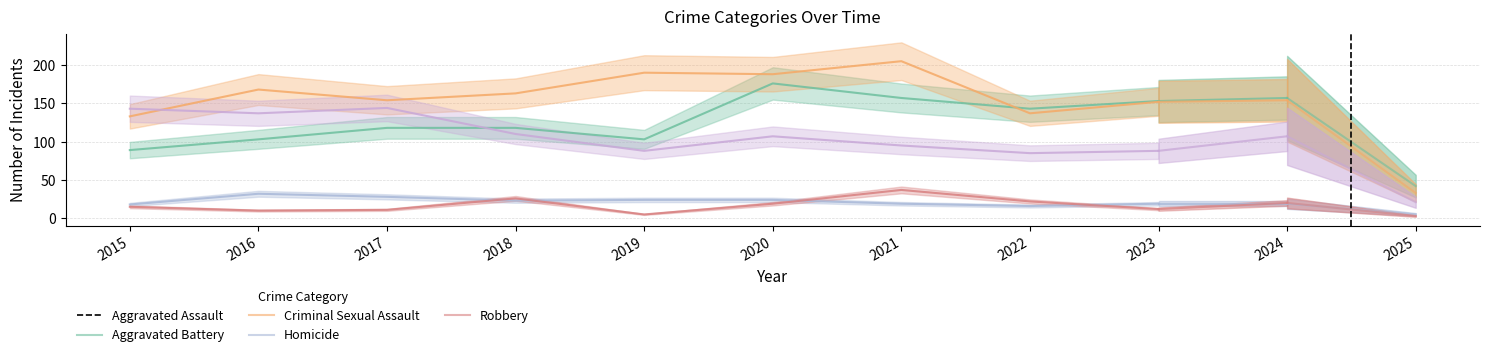

Is this an area chart (filled region under the line)?

No